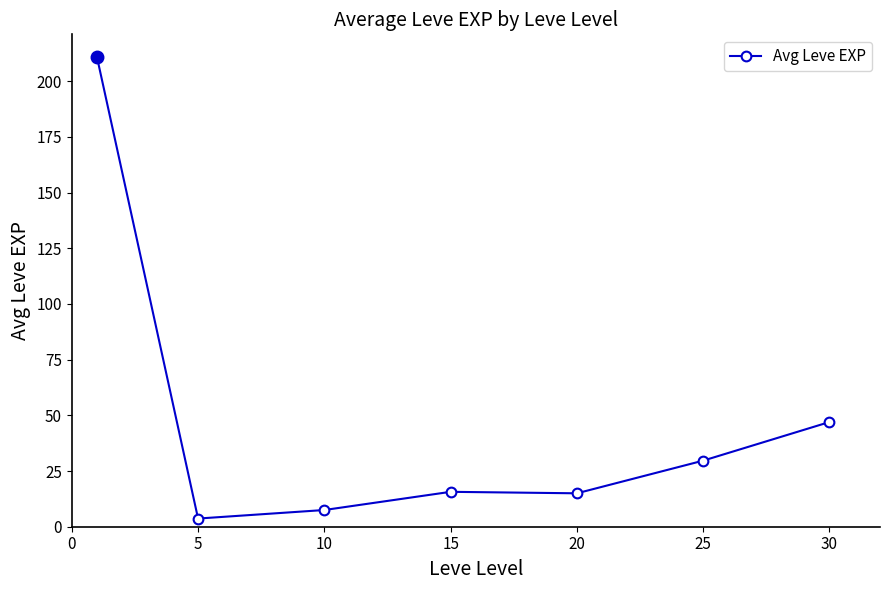

What is the maximum value shown in the chart?

210.7